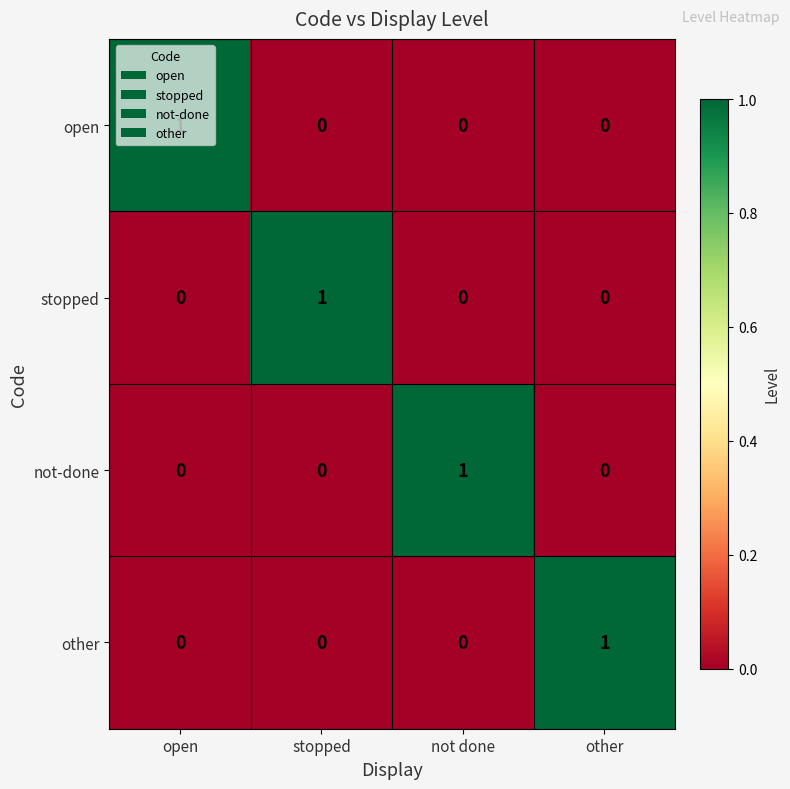

Which category has the highest value in the not-done series?

not done